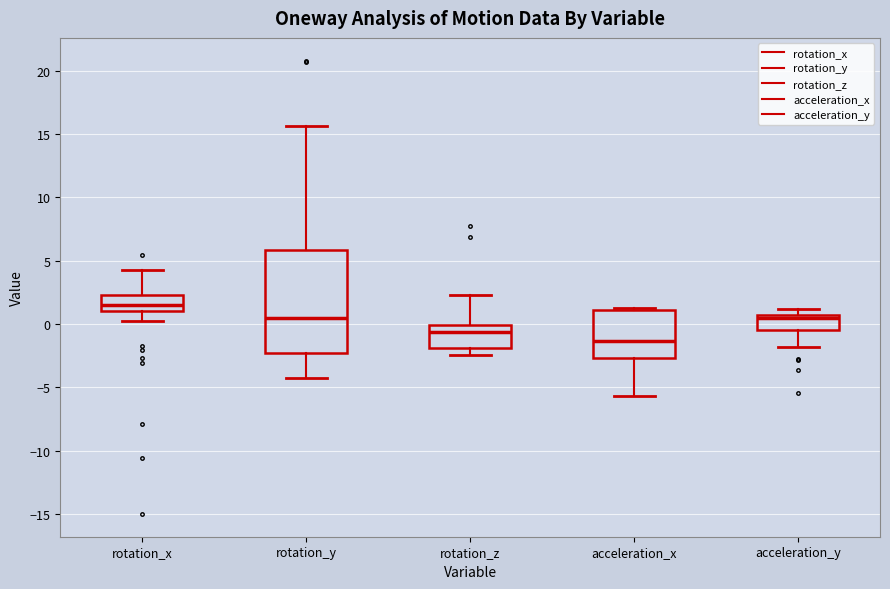

Reading left to right, transcribe this box plot: for each box, give where its median line is, the range the box spans, and where its two whiskers end, as read against the y-axis. The values are not printed on the chart, so give them approximately, as read against the axis.

rotation_x: median 1.5, box 1.0 to 2.5, whiskers 0.5 to 4.0
rotation_y: median 0.5, box -2.5 to 6.0, whiskers -4.5 to 15.5
rotation_z: median -0.5, box -2.0 to 0.0, whiskers -2.5 to 2.5
acceleration_x: median -1.5, box -2.5 to 1.0, whiskers -5.5 to 1.5
acceleration_y: median 0.5 (just below the box's upper edge), box -0.5 to 0.5, whiskers -2.0 to 1.0